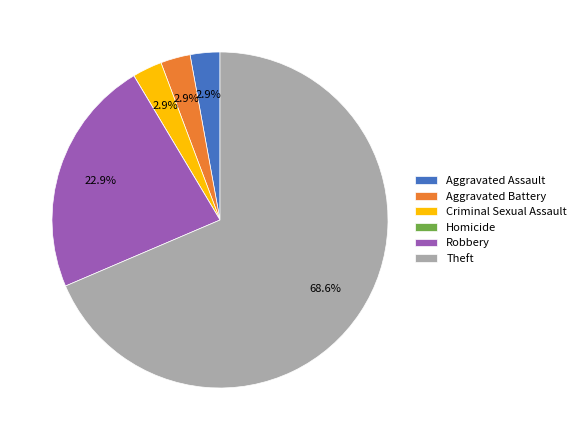

What is the total percentage of Criminal Sexual Assault and Theft?

71.4%